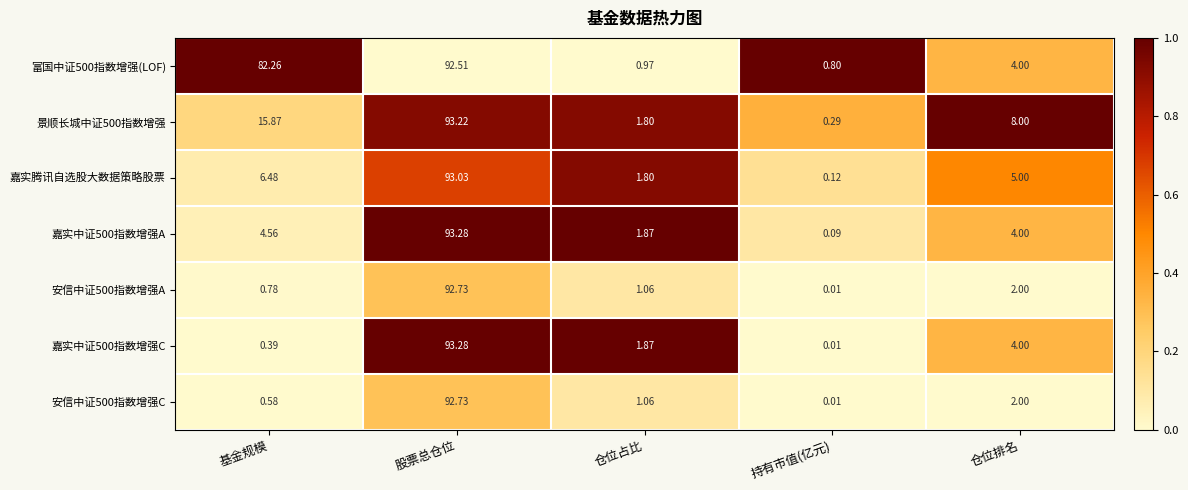

Is the value of 景顺长城中证500指数增强 at 持有市值(亿元) greater than the value of 嘉实中证500指数增强A at 基金规模?

No